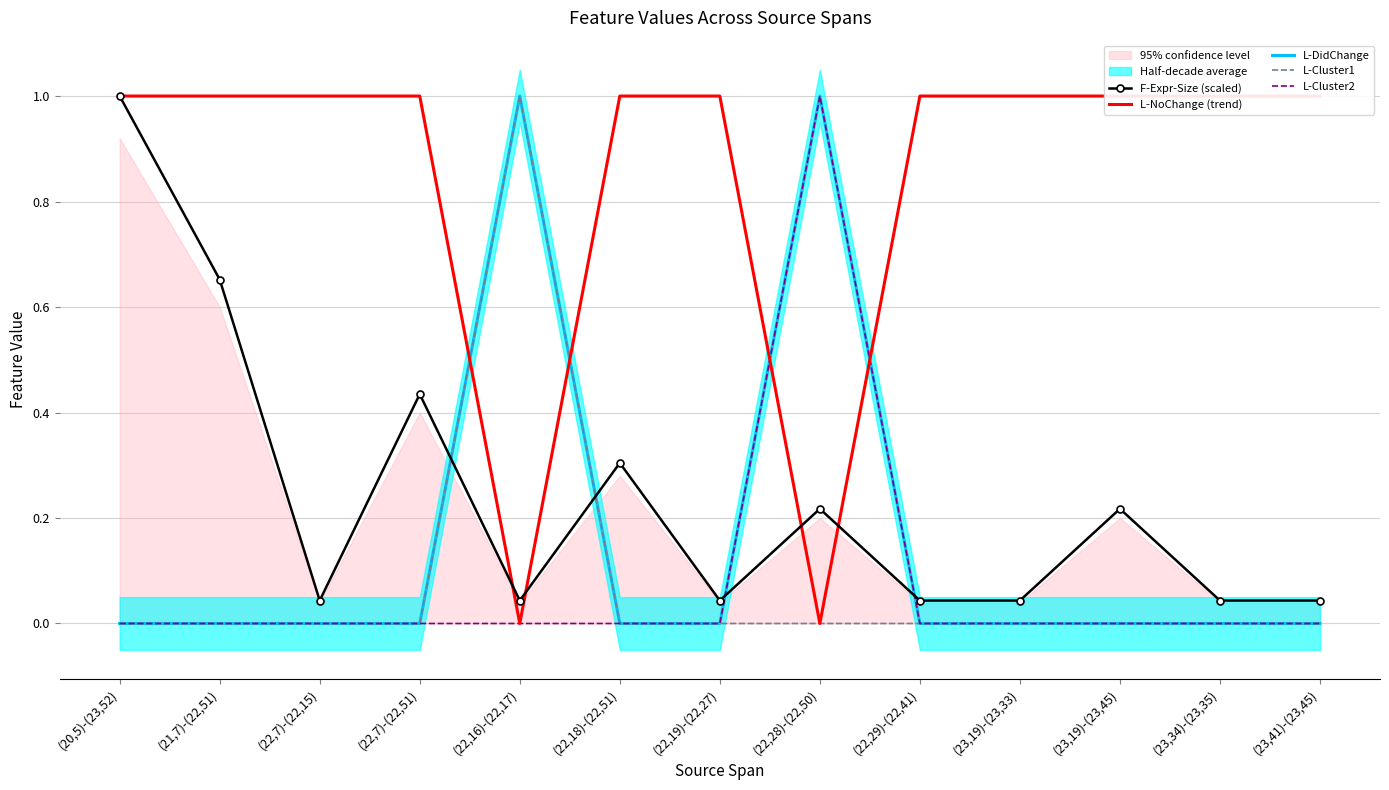

Is it true that L-NoChange (trend) equals 1.5 at (22,19)-(22,27)?

False